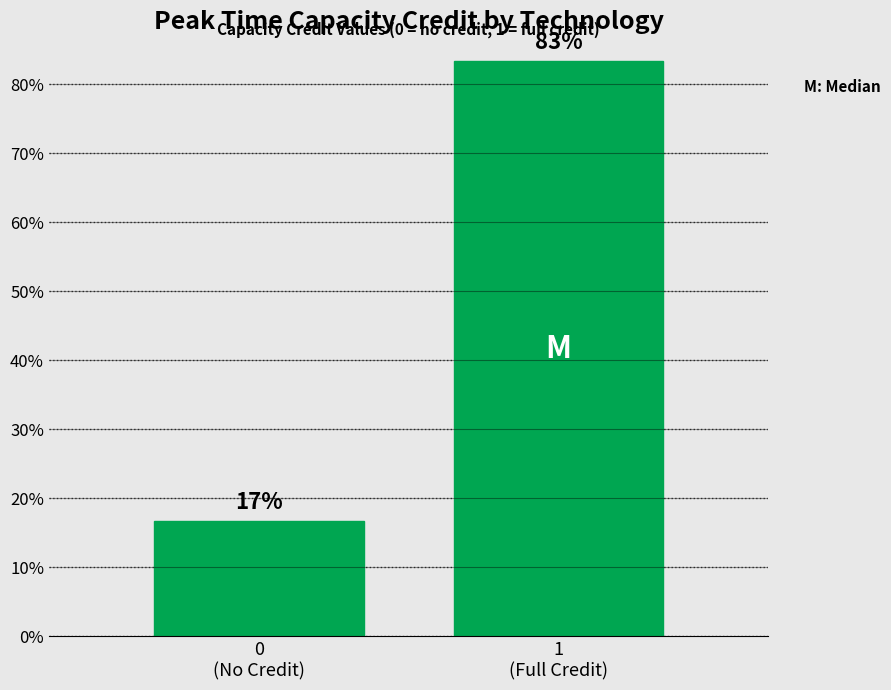

What is the value of the 2nd bar from the left?

83.3